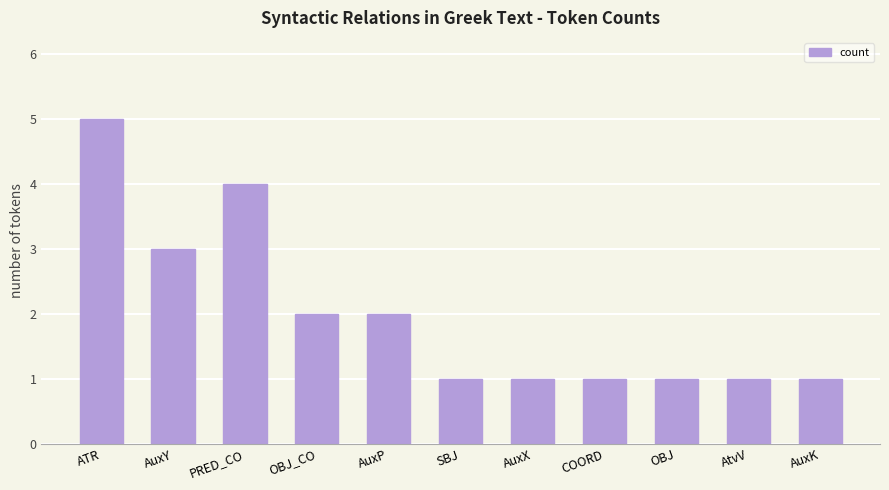

Does the chart contain any negative values?

No